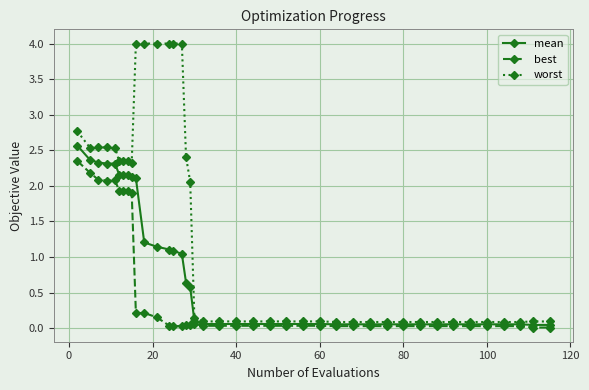

Which series has the largest total across all categories?

worst